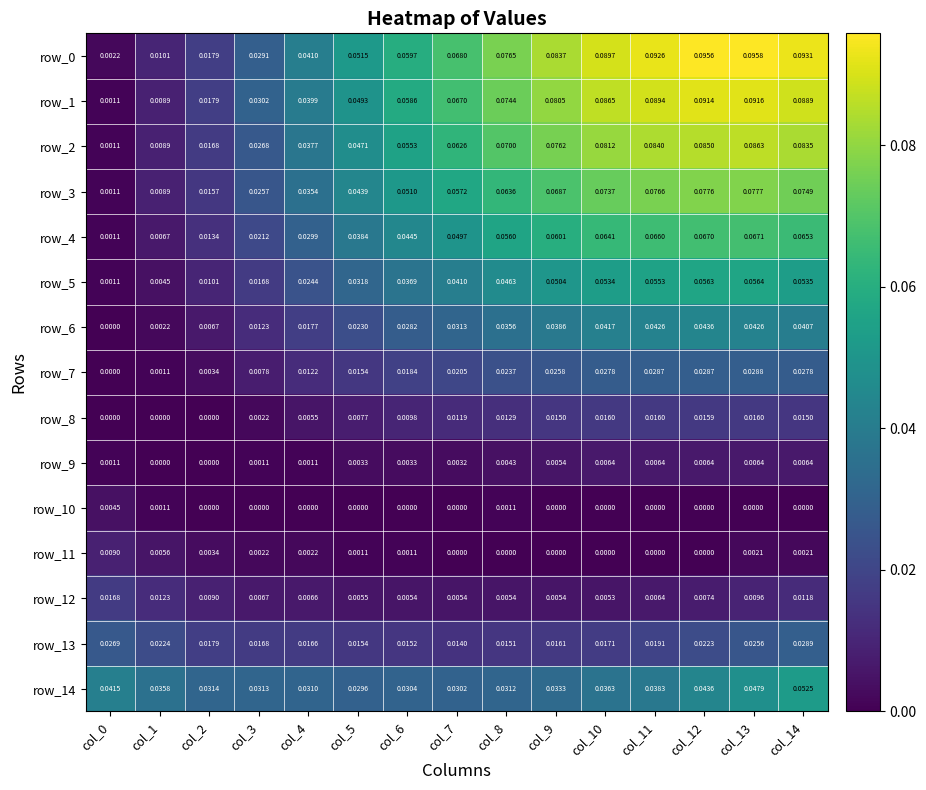

Is the value of row_9 at col_0 greater than the value of row_0 at col_13?

No